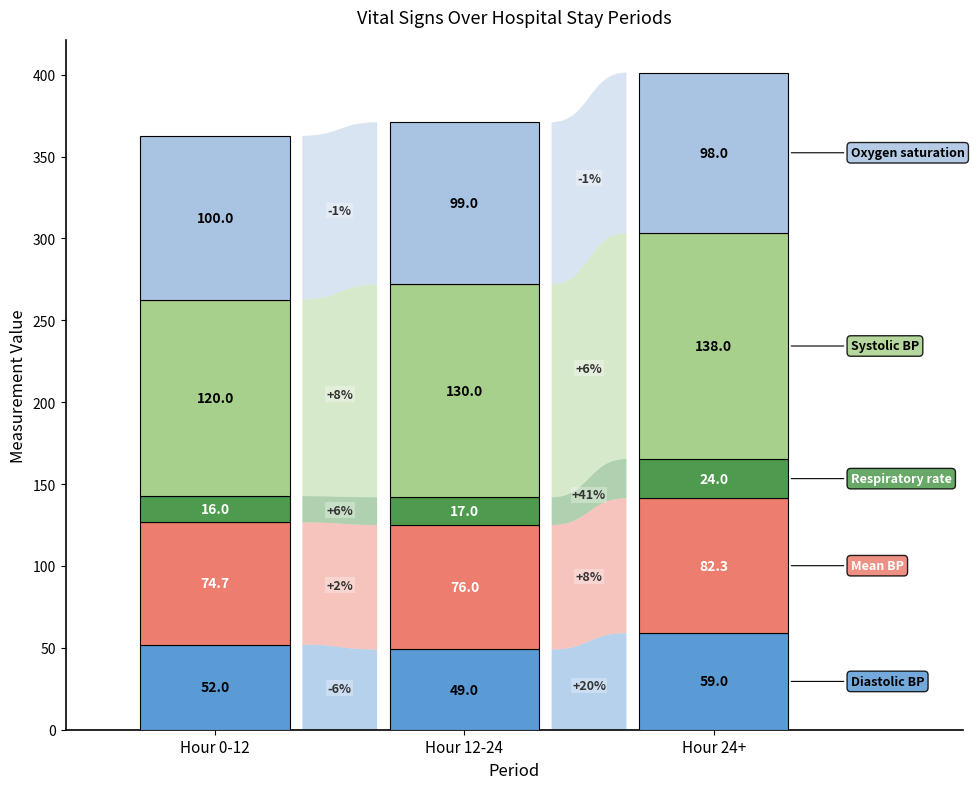

What is the value of the Oxygen saturation point at the 2nd from the left?

99.0